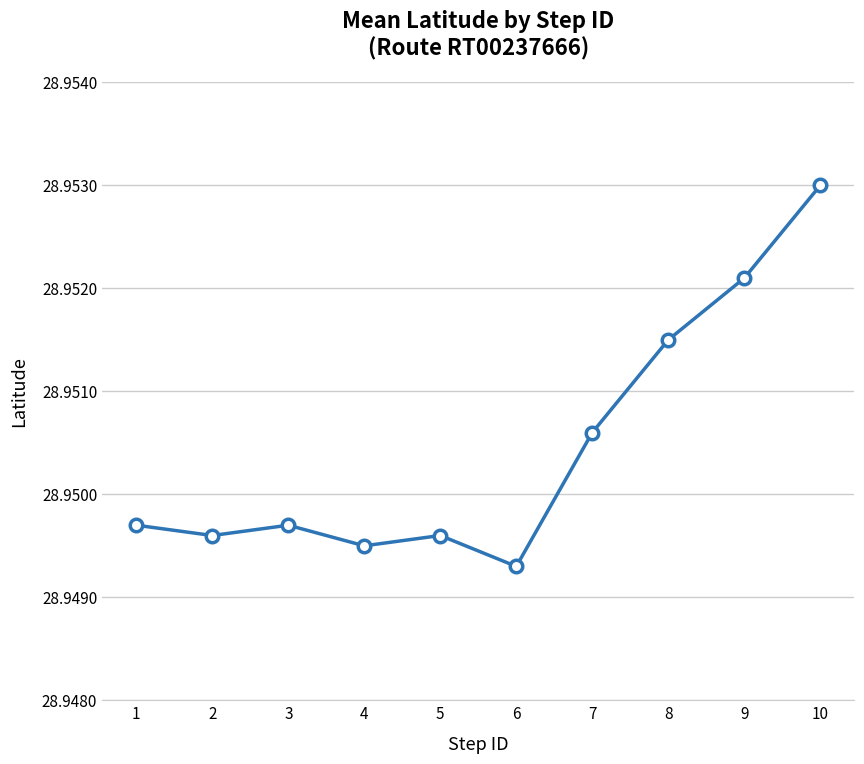

Where is the data nearest to the value 28?

6